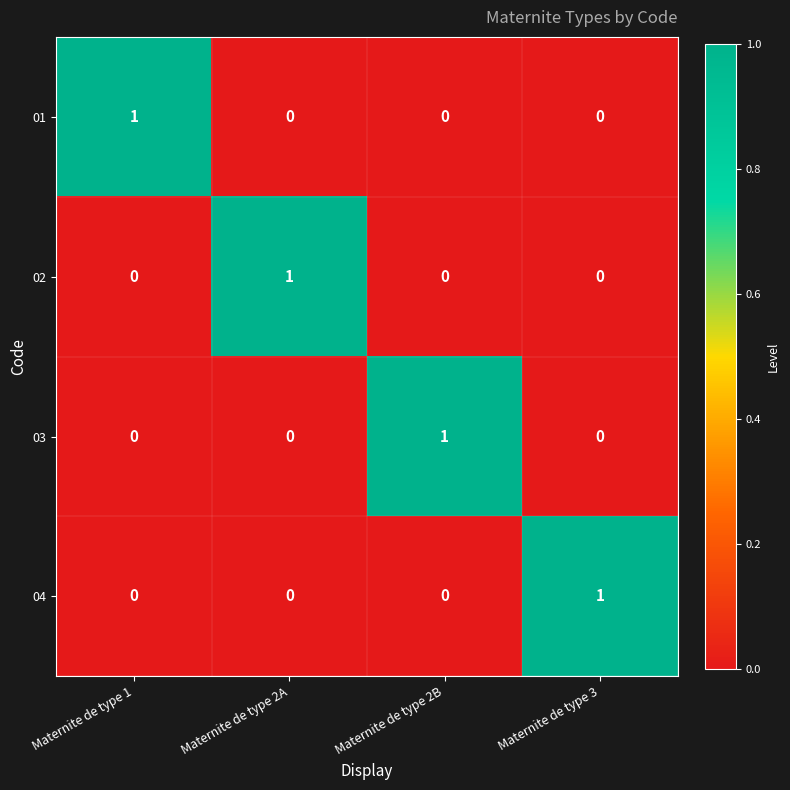

Count the number of categories in the chart.

4